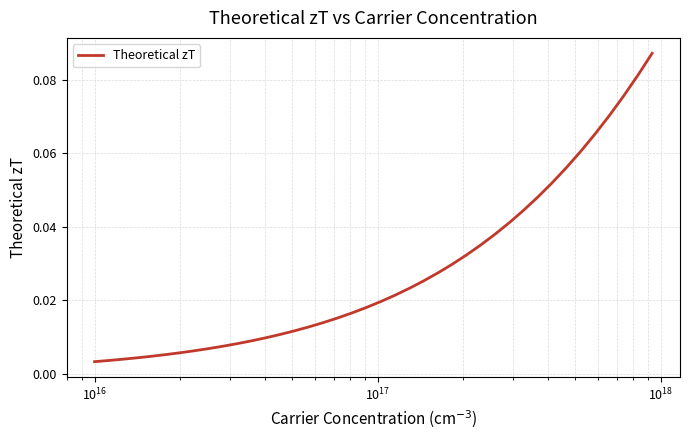

Is this an area chart (filled region under the line)?

No